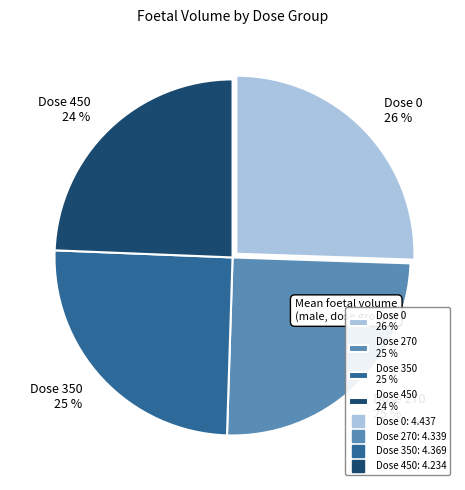

Which category has the smallest portion of the pie?

Dose 450